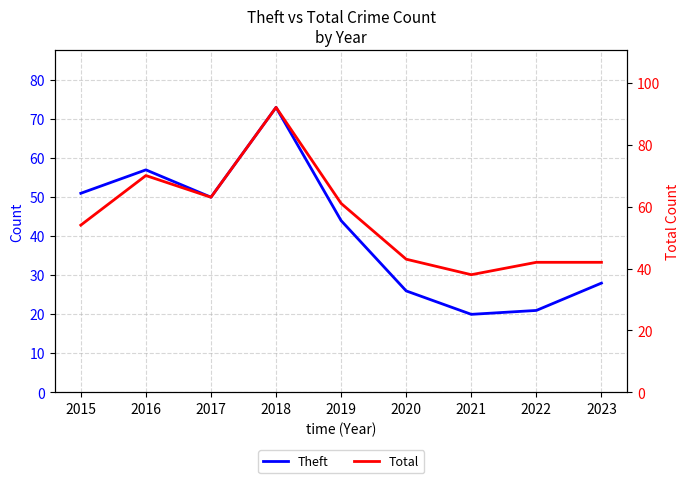

What is the value of the Theft point at the 7th from the left?

20